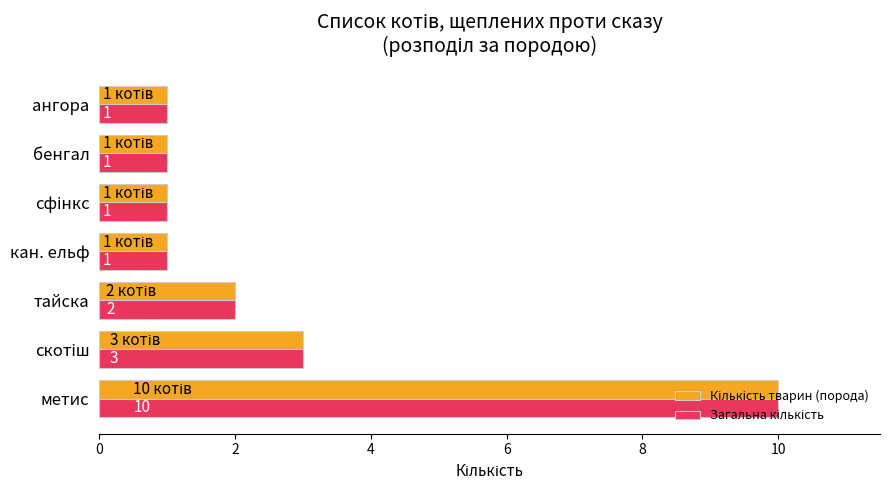

What is the maximum value shown in the chart?

10